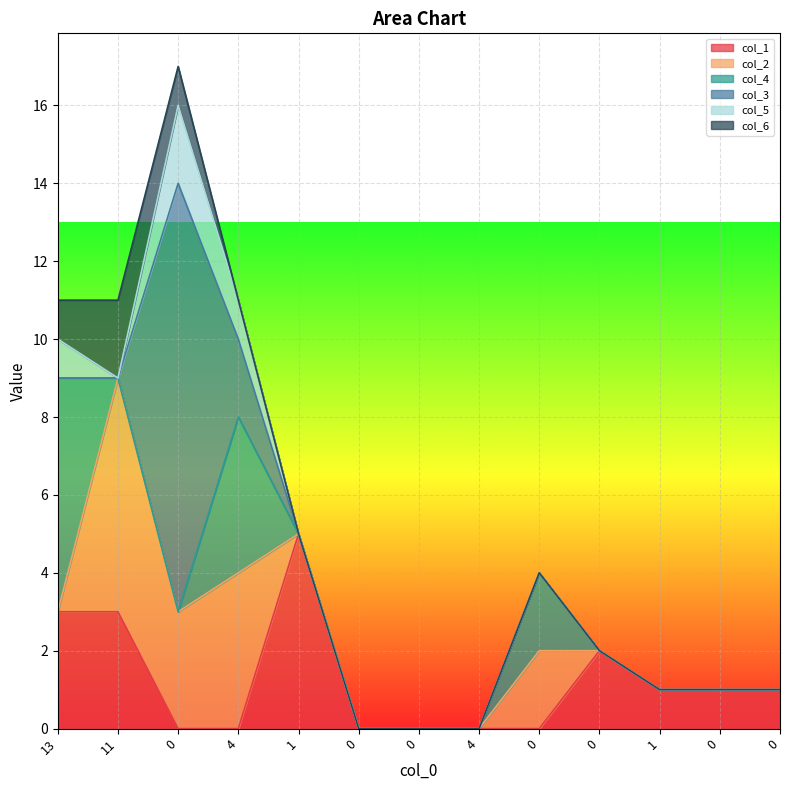

What are all the series names shown in the legend?

col_1, col_2, col_4, col_3, col_5, col_6